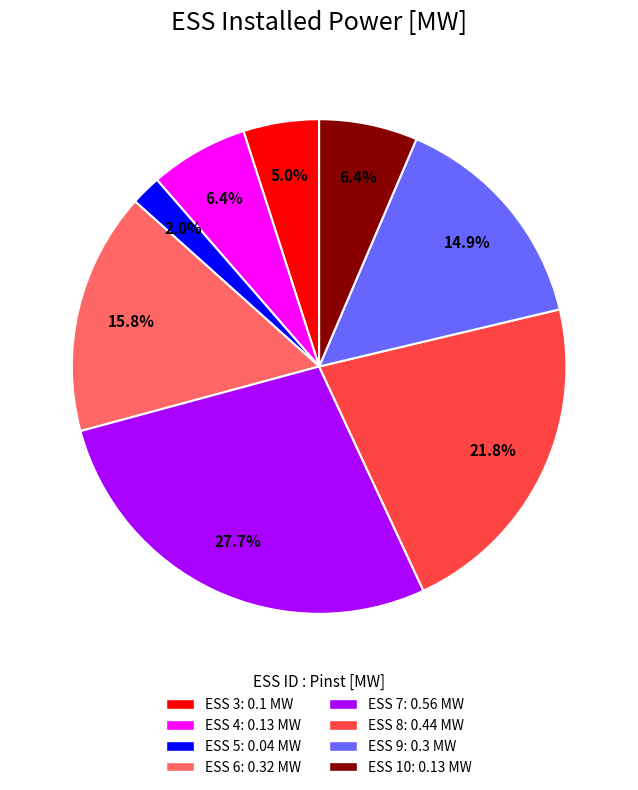

Which has a higher value, ESS 6 or ESS 4?

ESS 6